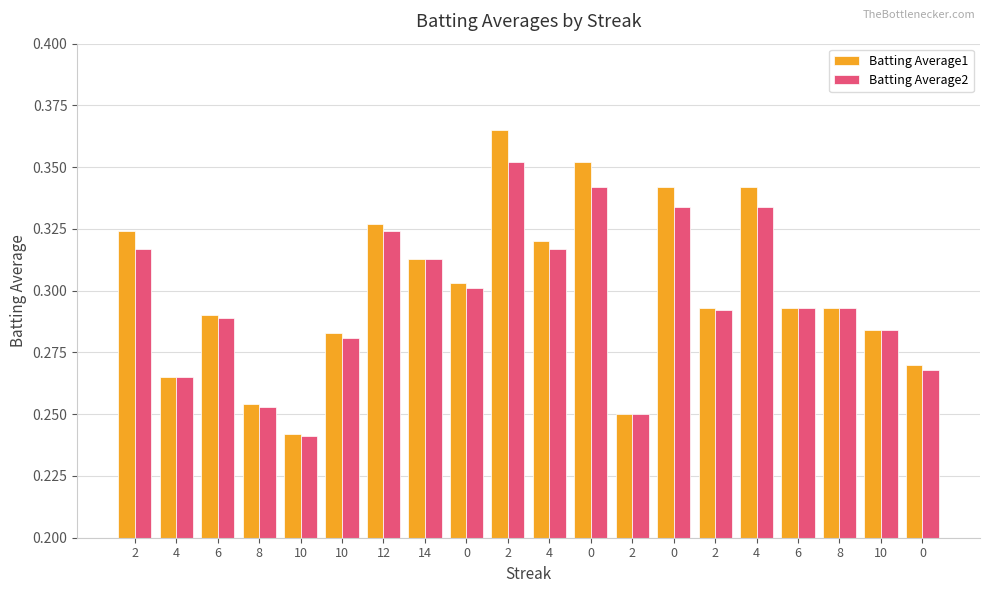

How many categories are shown in the chart?

20